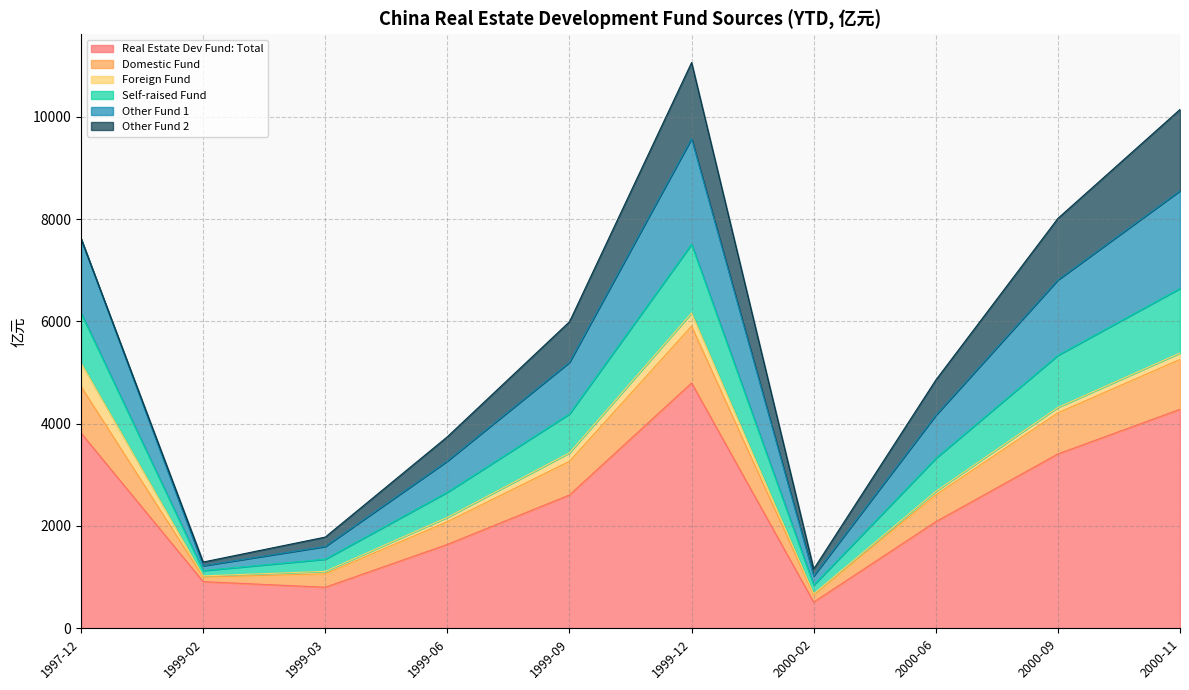

How many lines are shown in the chart?

6